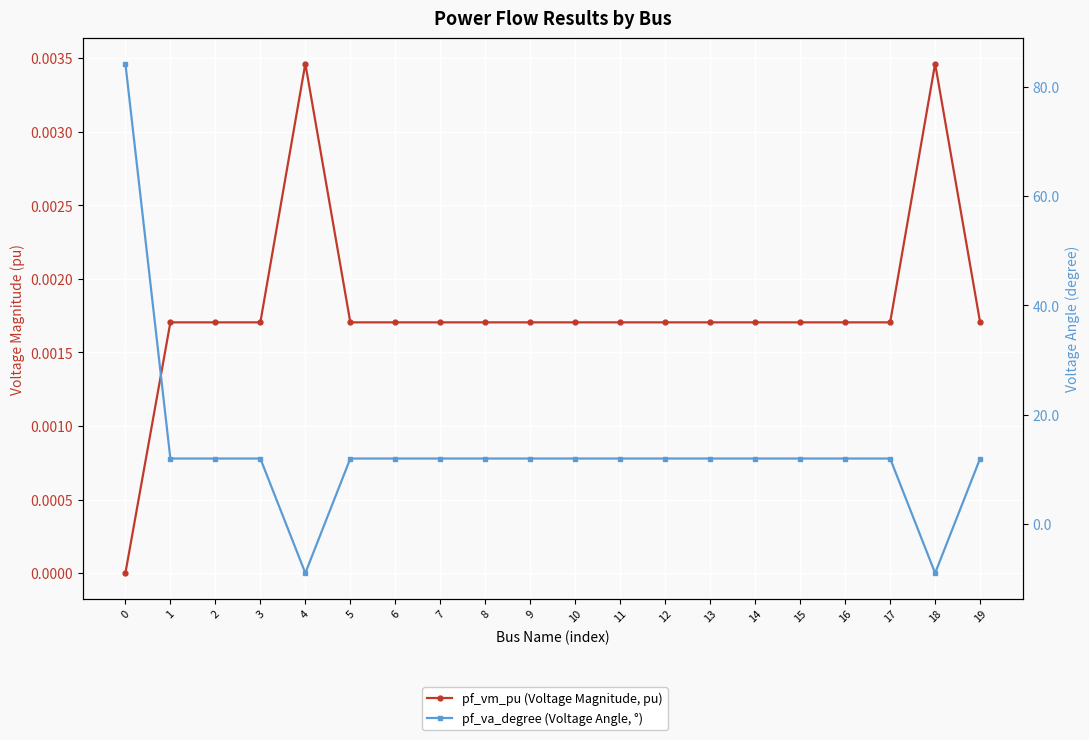

Between 12 and 9, which is larger?

12